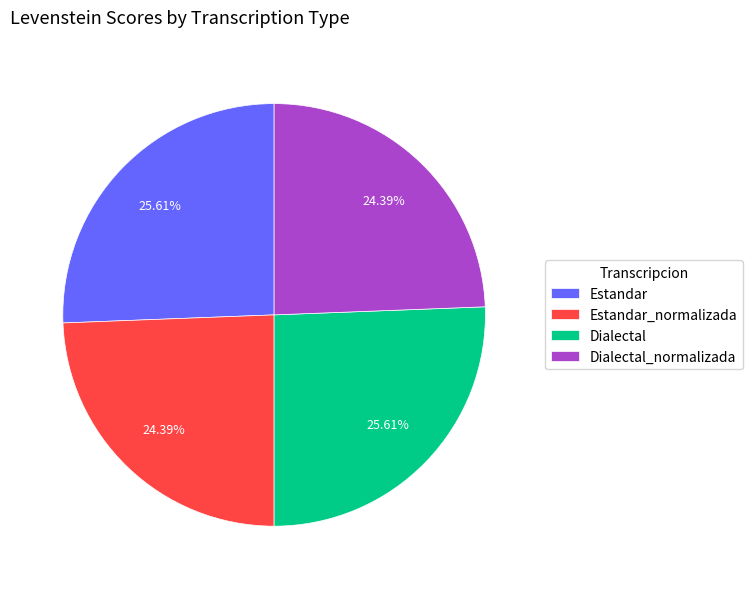

To the nearest percent, what portion does Dialectal_normalizada represent?

24%